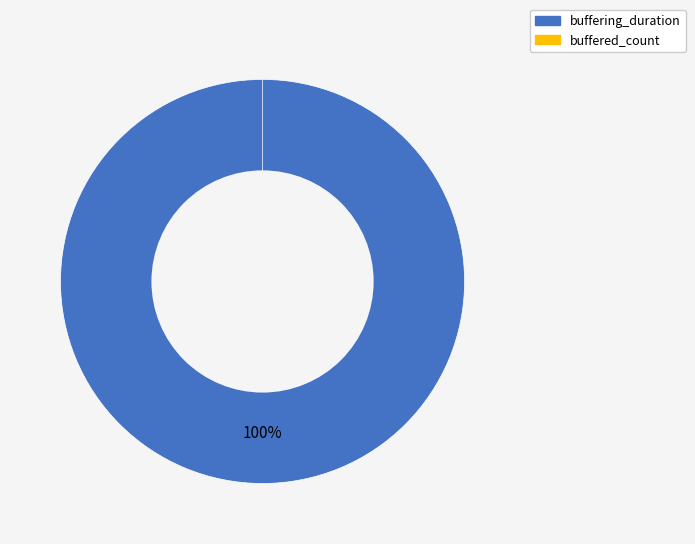

Between buffering_duration and buffered_count, which is larger?

buffering_duration